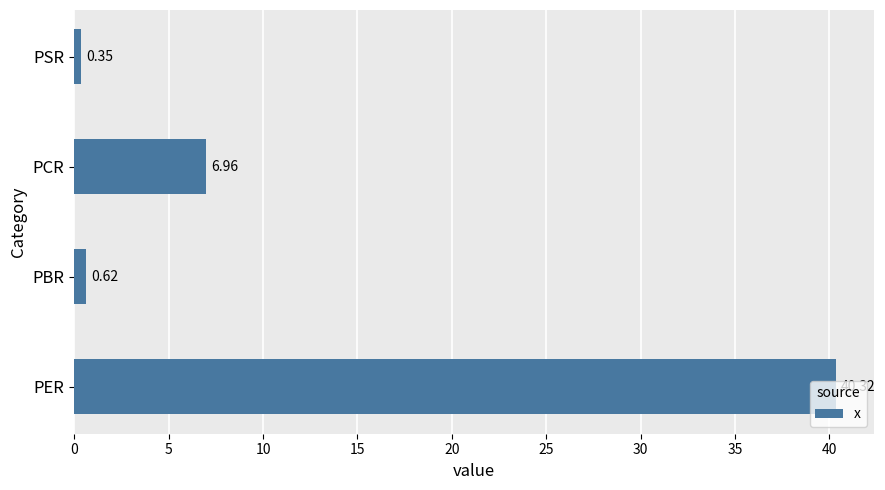

What is the average value?

12.1